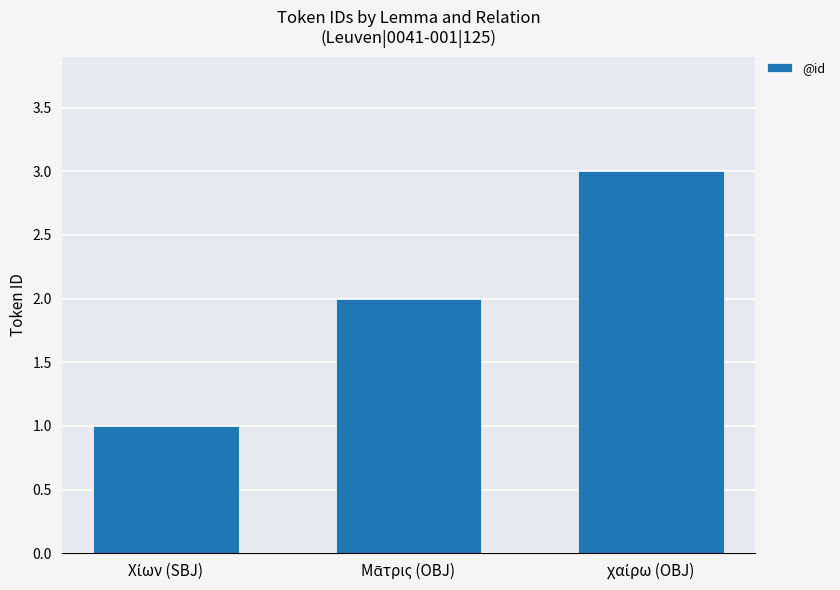

Count the values in the range 1 to 3.

3